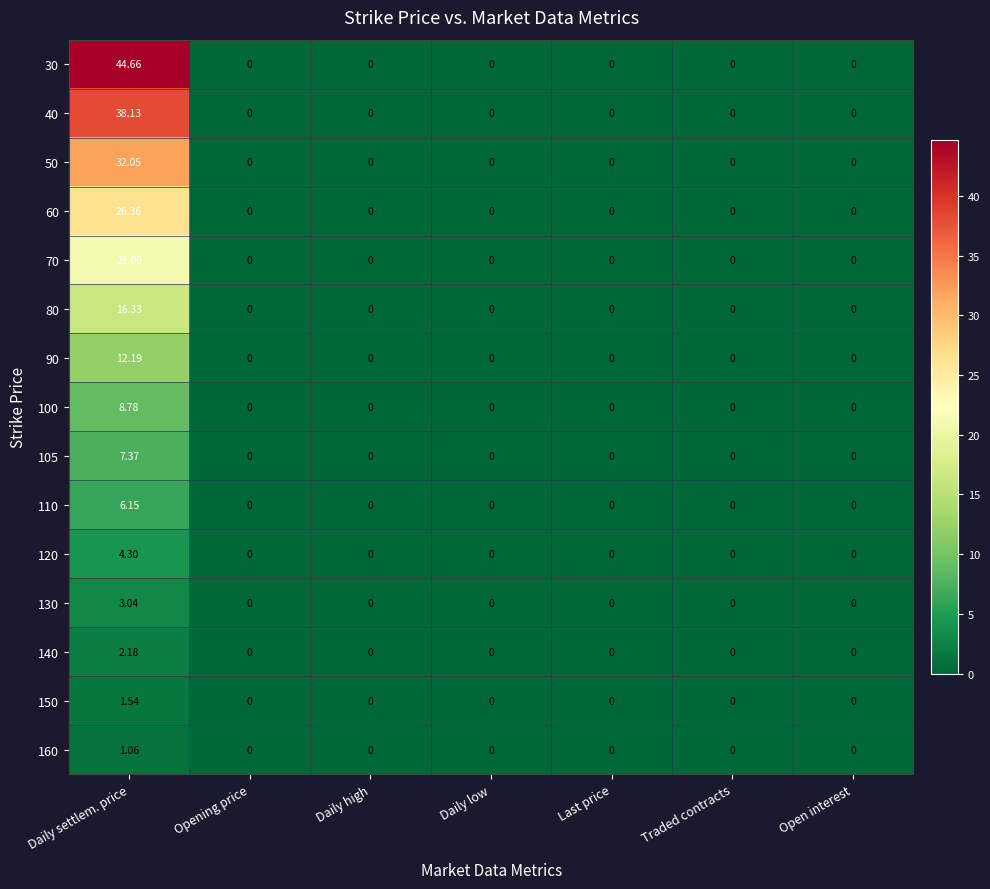

At which category does the chart reach its peak across all series?

Daily settlem. price